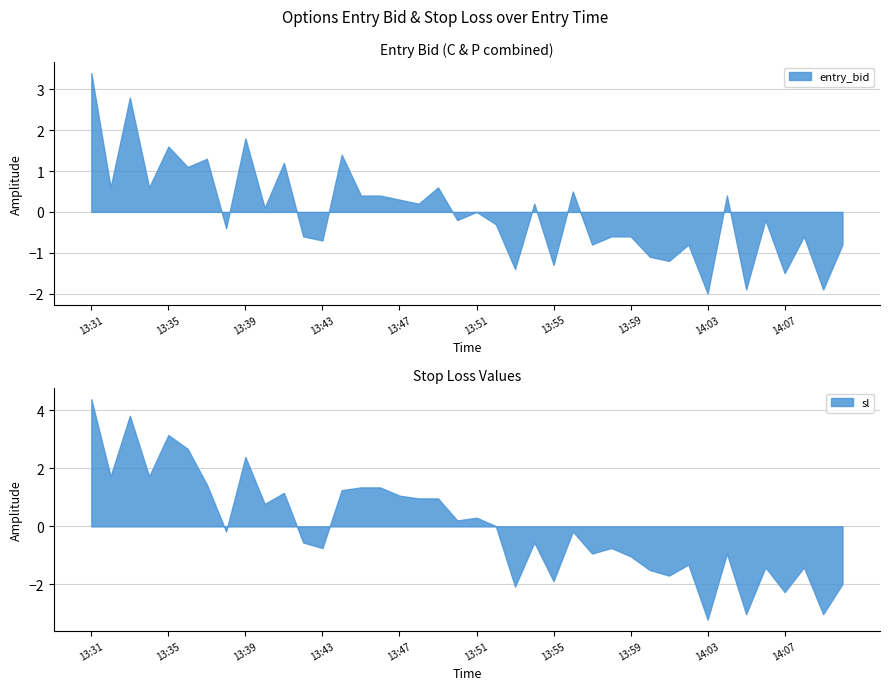

How many interior local valleys does the sl series have?

14